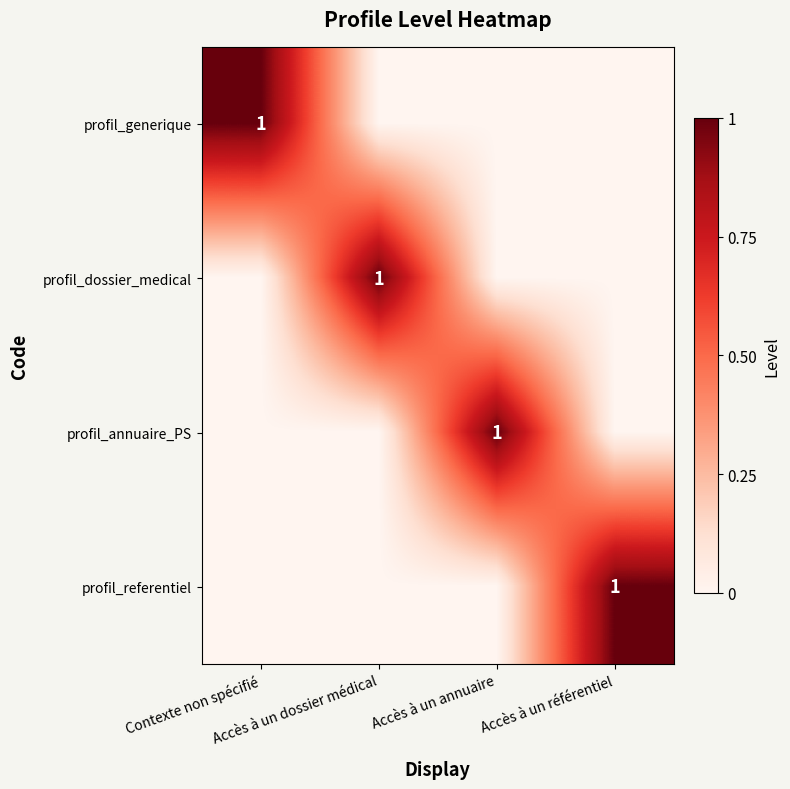

How many data points in profil_generique are above 0?

1